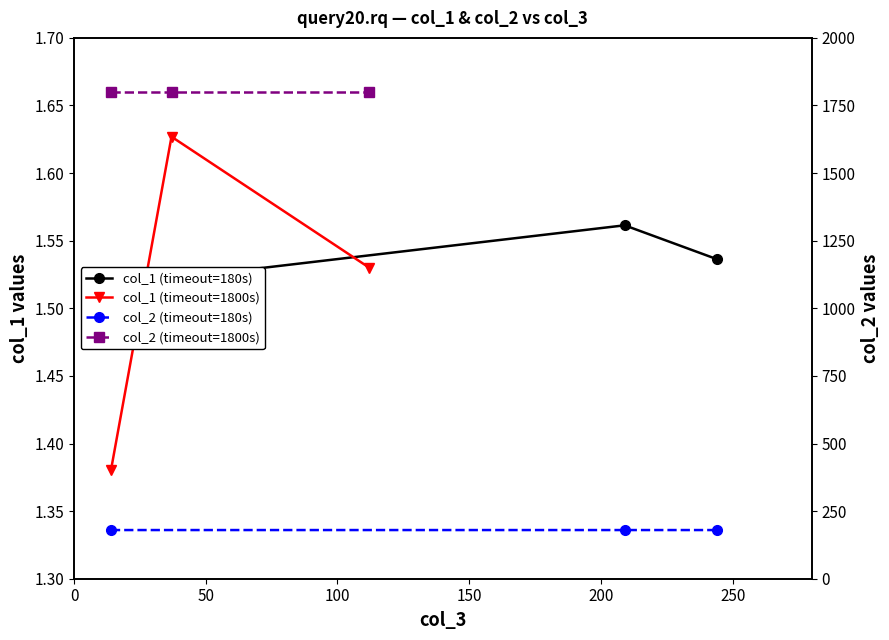

How many lines are shown in the chart?

4